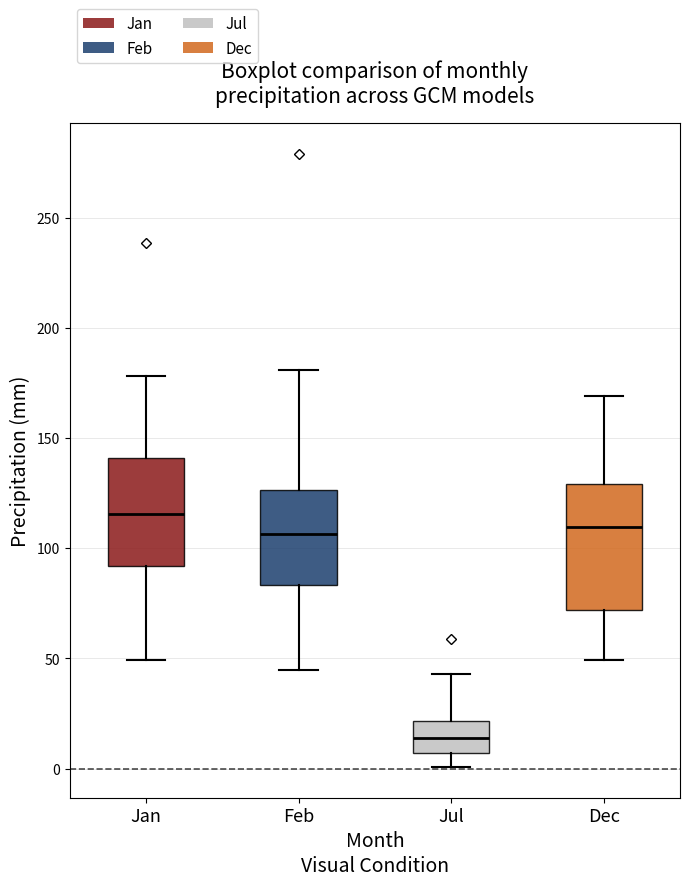

Reading left to right, transcribe this box plot: for each box, give where its median line is, the range the box spans, and where its two whiskers end, as read against the y-axis. The values are not printed on the chart, so give them approximately, as read against the axis.

Jan: median 115, box 90 to 140, whiskers 50 to 180
Feb: median 105, box 85 to 125, whiskers 45 to 180
Jul: median 15, box 5 to 20, whiskers 0 to 45
Dec: median 110, box 70 to 130, whiskers 50 to 170